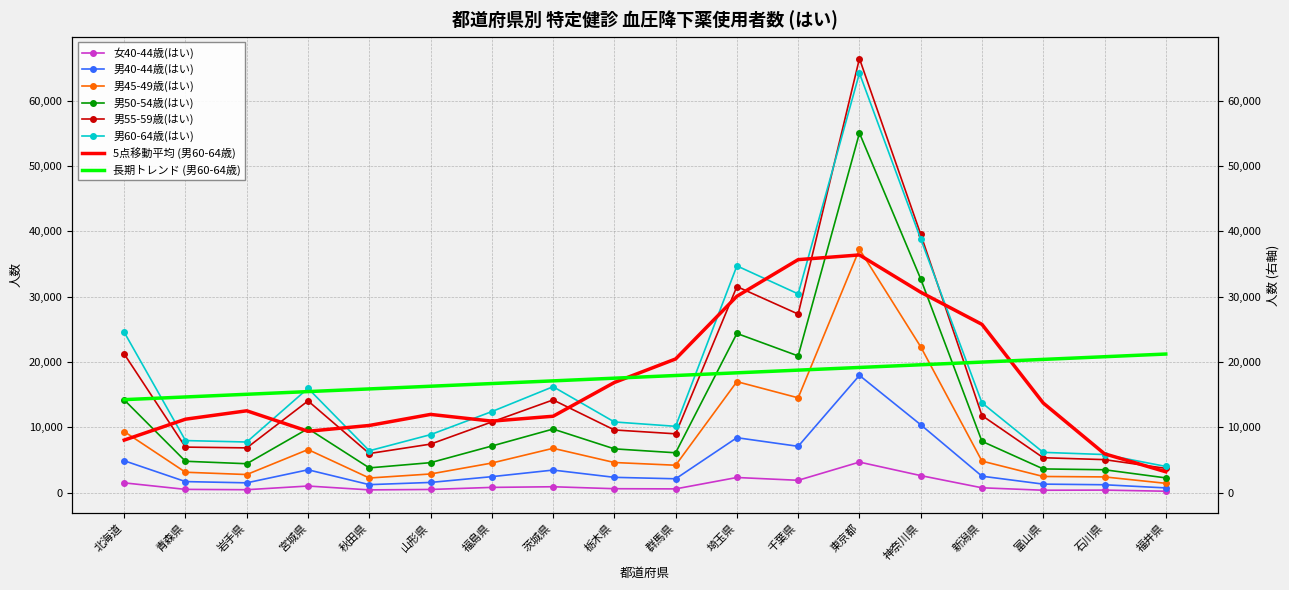

Which series has the largest total across all categories?

男60-64歳(はい)